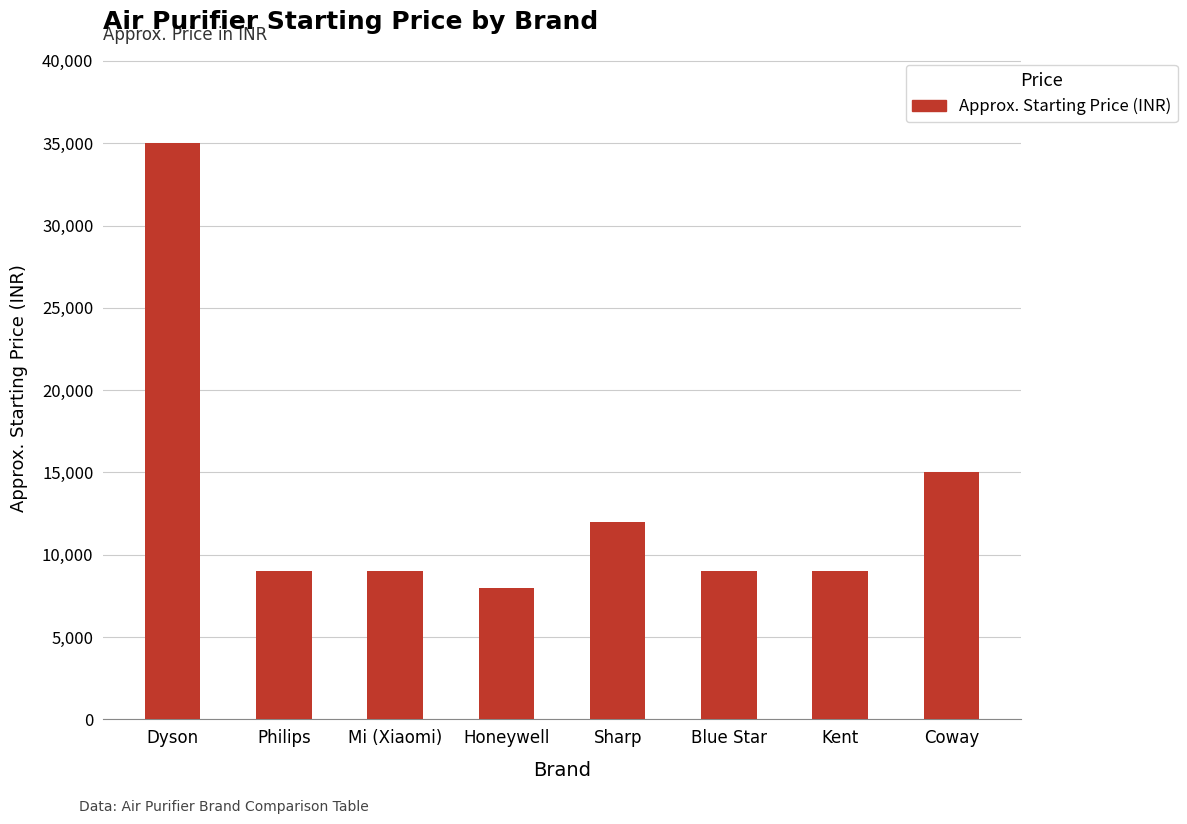

How many series are shown in this chart?

1